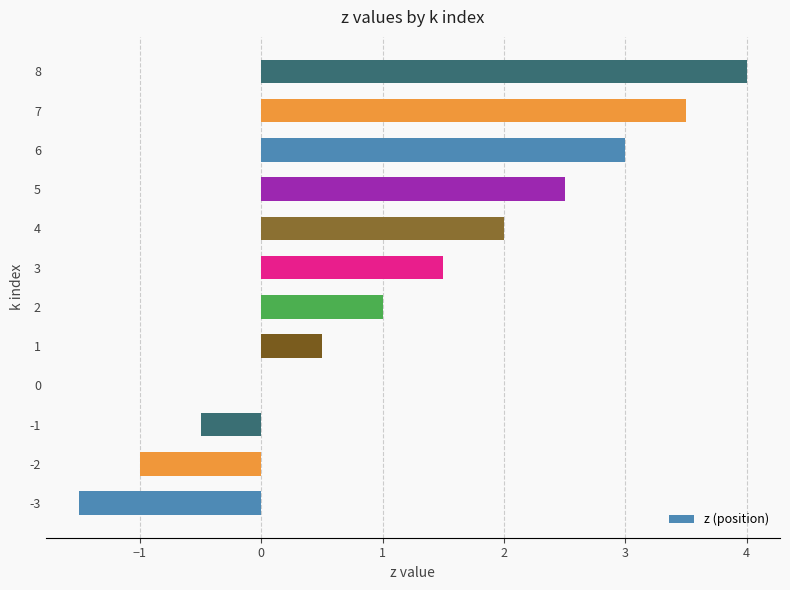

What is the maximum value shown in the chart?

4.0